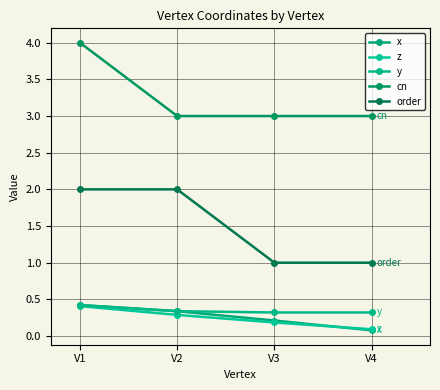

Reading left to right, list all the values displayed in this chart.

x: V1=0.4	V2=0.3	V3=0.2	V4=0.1
z: V1=0.4	V2=0.3	V3=0.2	V4=0.1
y: V1=0.4	V2=0.3	V3=0.3	V4=0.3
cn: V1=4.0	V2=3.0	V3=3.0	V4=3.0
order: V1=2.0	V2=2.0	V3=1.0	V4=1.0